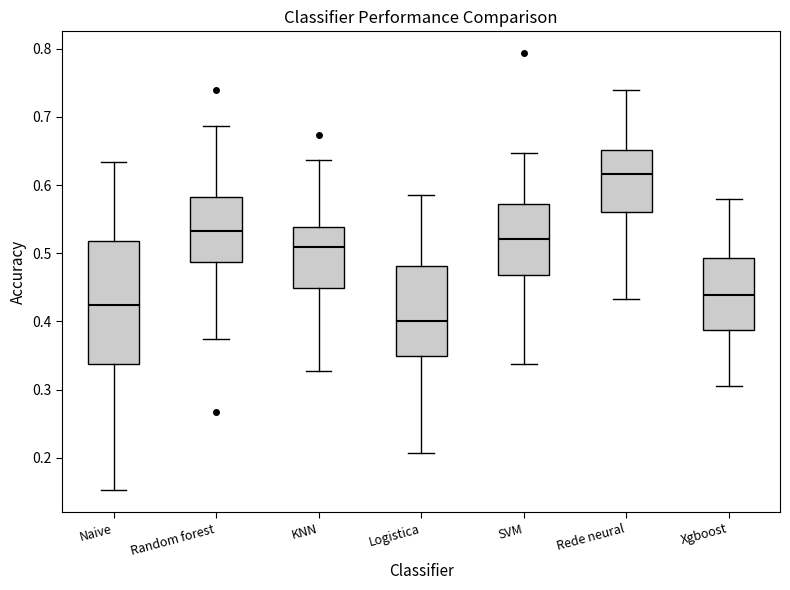

Reading left to right, transcribe this box plot: for each box, give where its median line is, the range the box spans, and where its two whiskers end, as read against the y-axis. The values are not printed on the chart, so give them approximately, as read against the axis.

Naive: median 0.42, box 0.34 to 0.52, whiskers 0.15 to 0.63
Random forest: median 0.53, box 0.49 to 0.58, whiskers 0.37 to 0.69
KNN: median 0.51, box 0.45 to 0.54, whiskers 0.33 to 0.64
Logistica: median 0.40, box 0.35 to 0.48, whiskers 0.21 to 0.59
SVM: median 0.52, box 0.47 to 0.57, whiskers 0.34 to 0.65
Rede neural: median 0.62, box 0.56 to 0.65, whiskers 0.43 to 0.74
Xgboost: median 0.44, box 0.39 to 0.49, whiskers 0.31 to 0.58